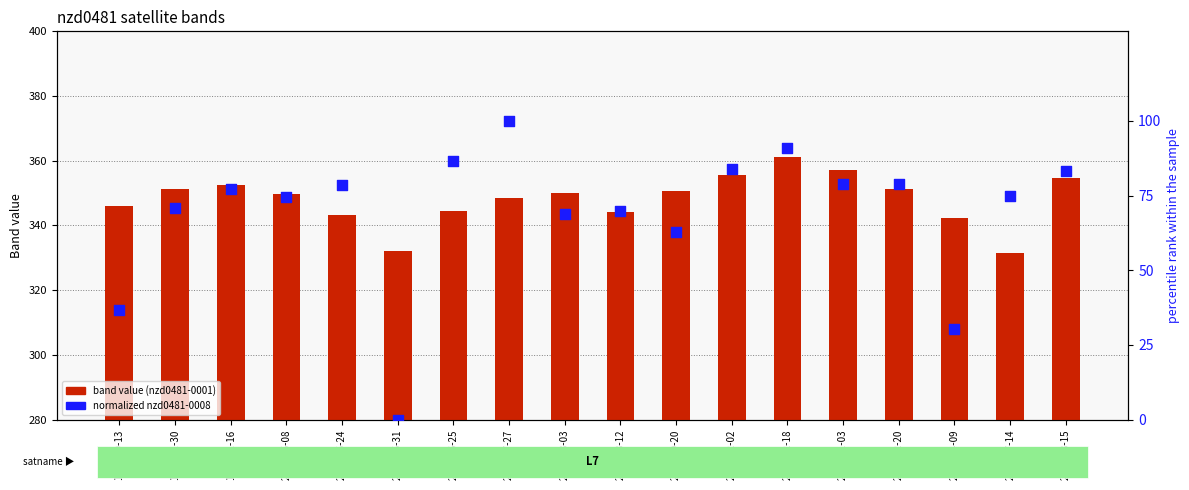

What are all the series names shown in the legend?

band value (nzd0481-0001), normalized nzd0481-0008